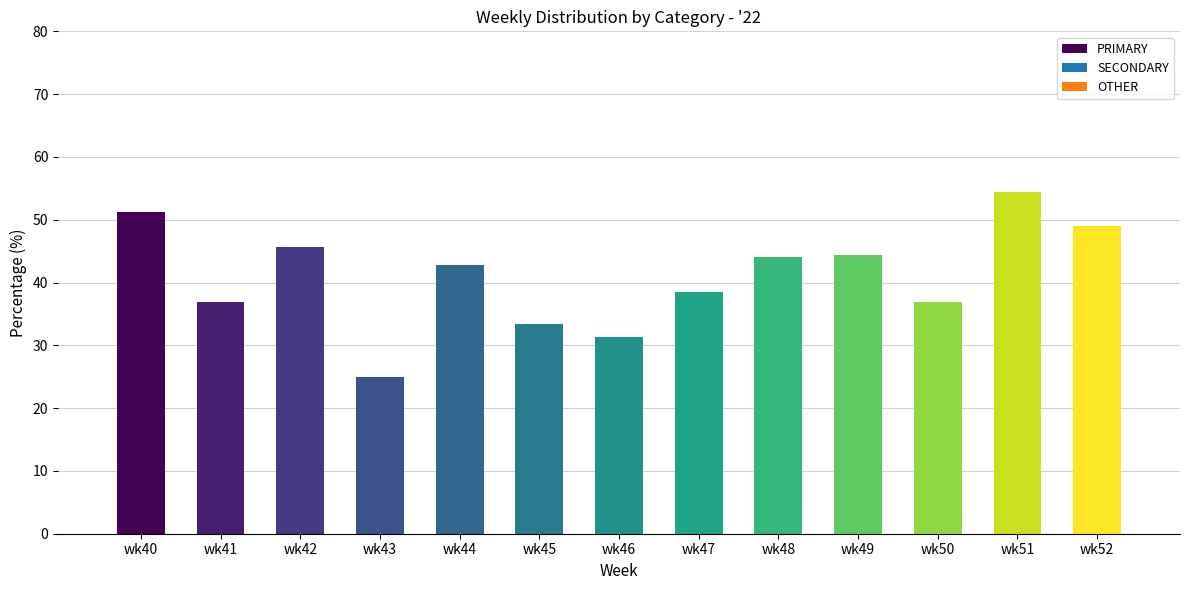

What is the value of the 4th bar from the left?

25.0